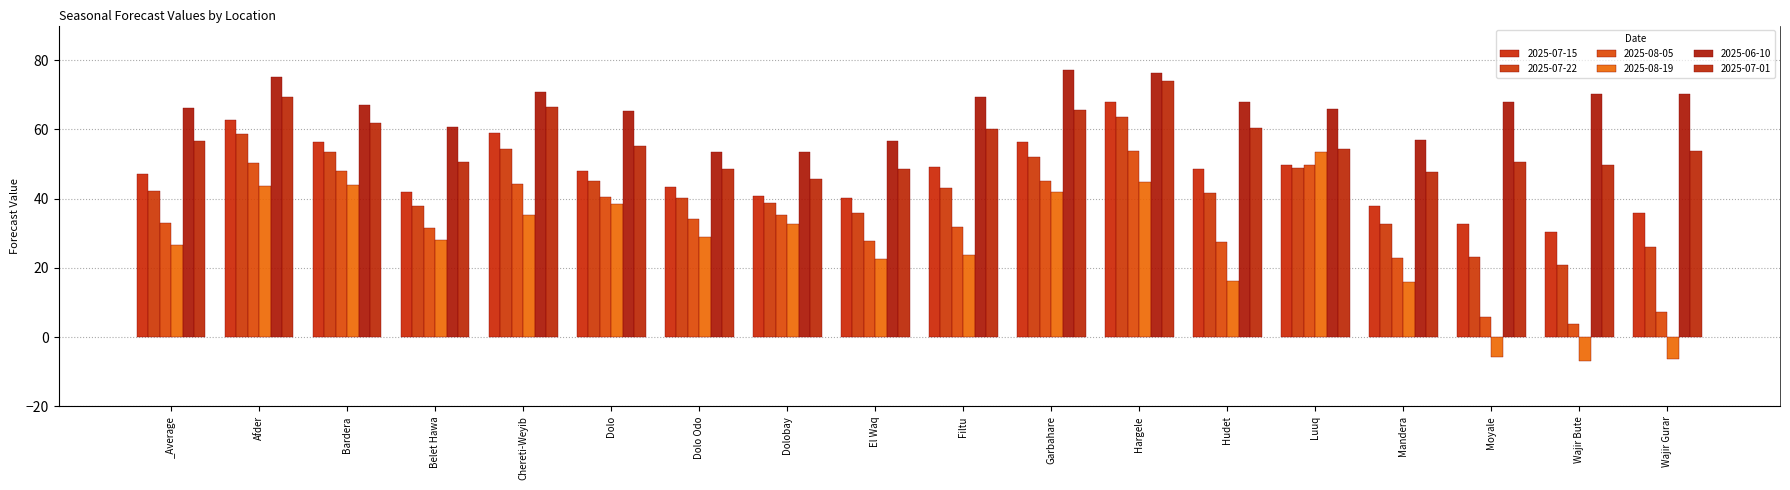

What is the sum of all 2025-07-01 values?

1019.5